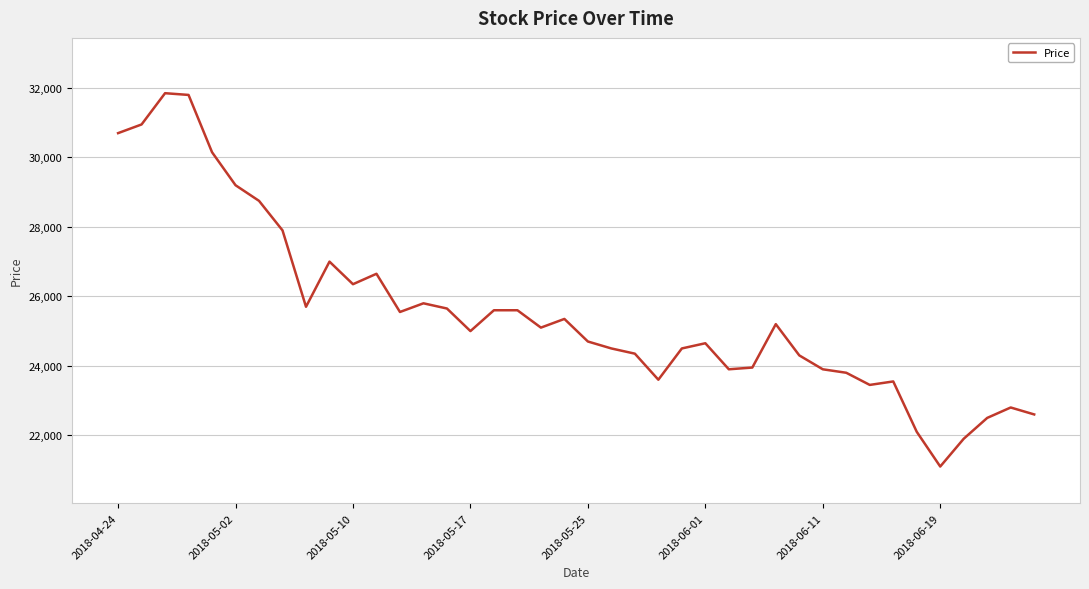

What is the smallest value displayed?

21100